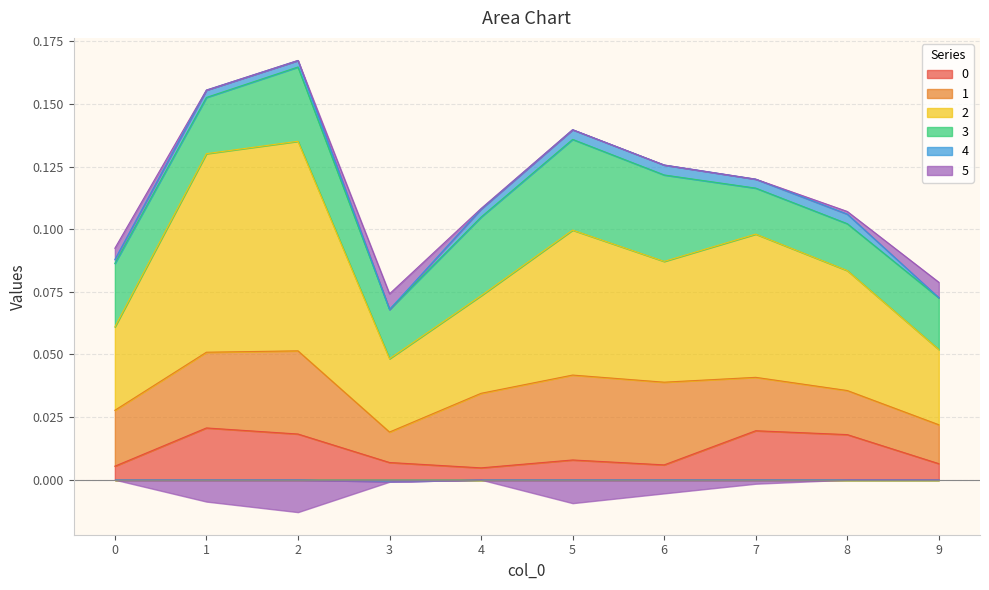

Is it true that 0 equals 0.0 at 4?

True